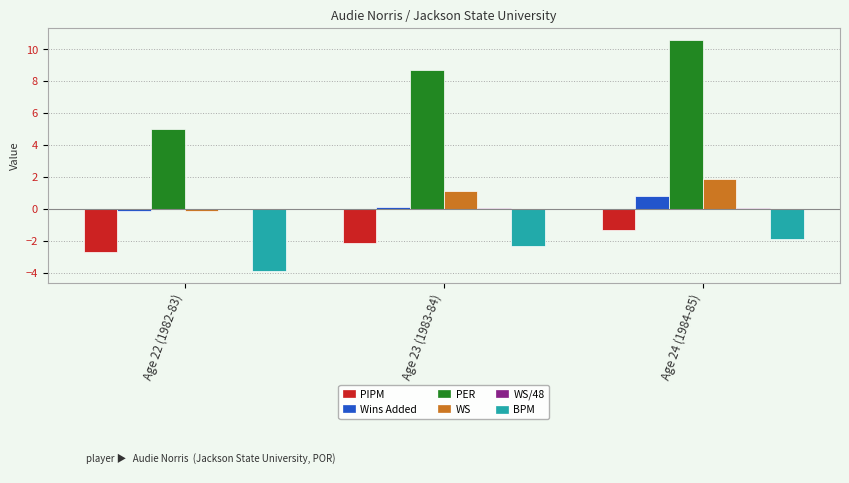

Which series changed the most between Age 23 (1983-84) and Age 24 (1984-85)?

PER